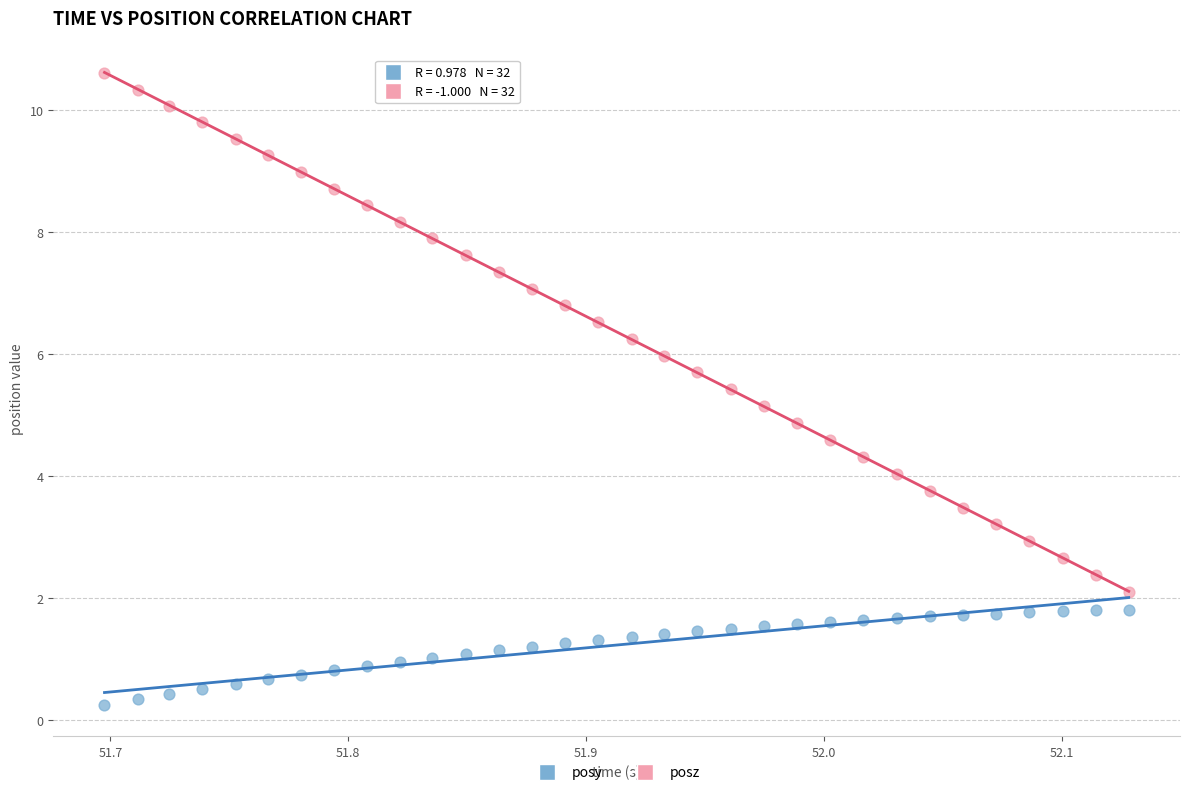

Across all data points, what is the range of X values (max minus min)?

0.4